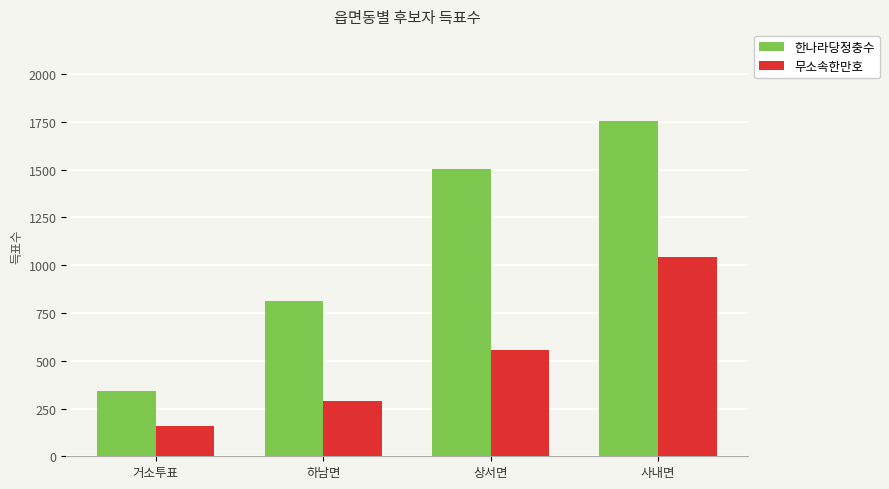

What is the total value across all series at 사내면?

2801